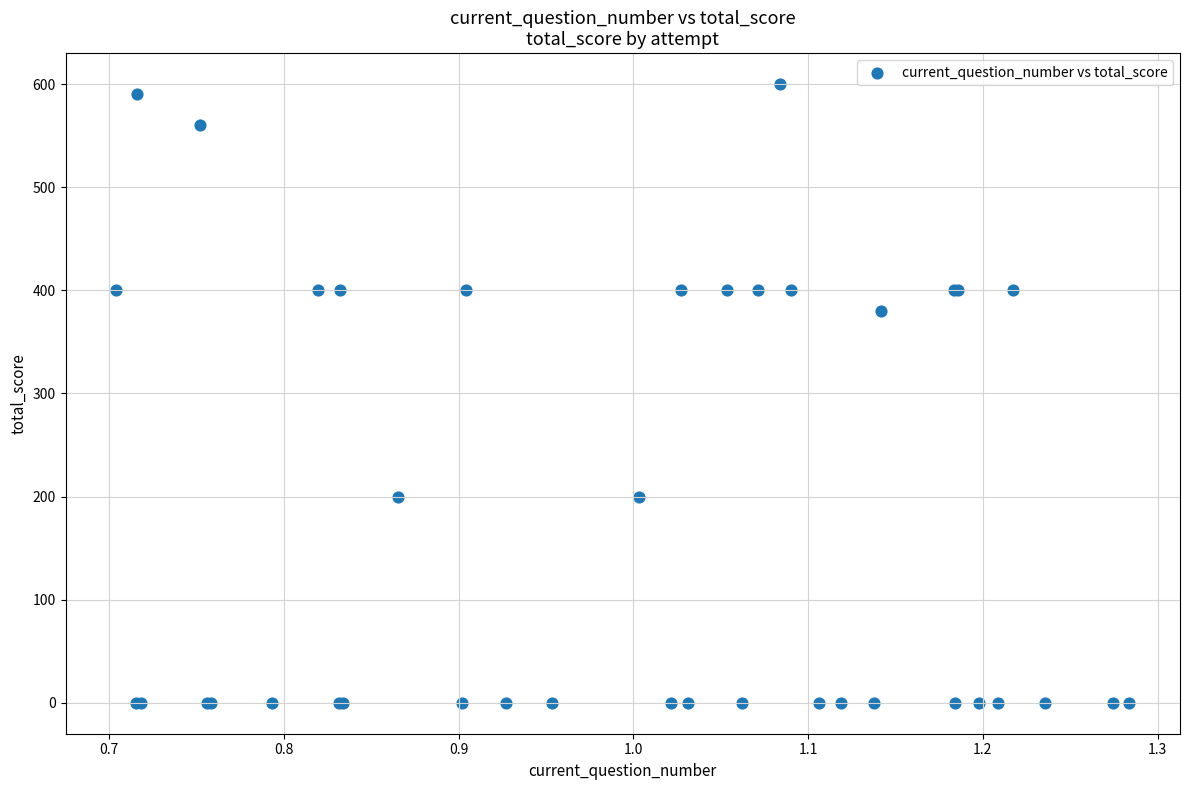

What Y value in the scatter plot is closest to 300?

380